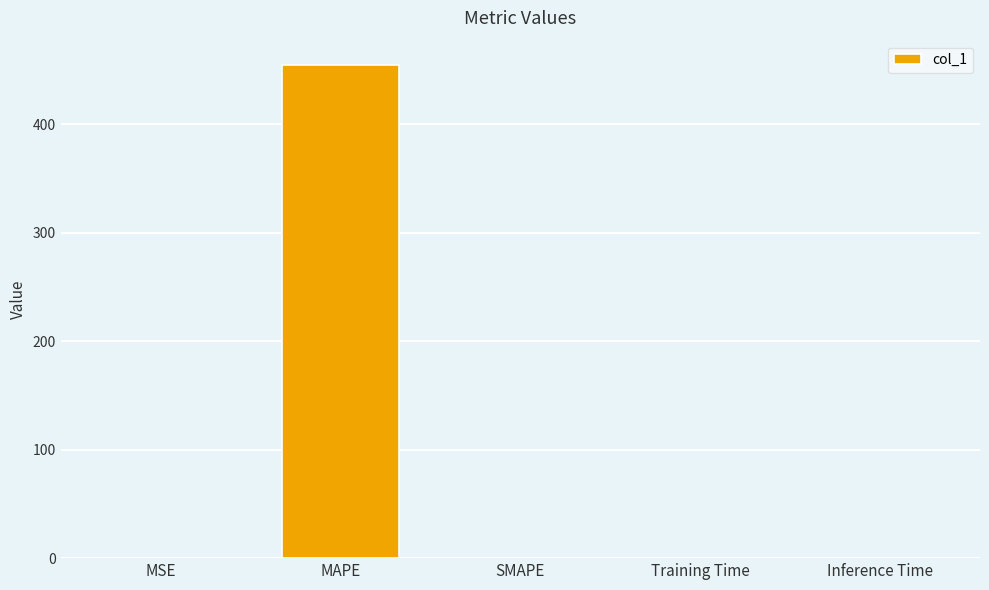

Read the value at MAPE.

454.6